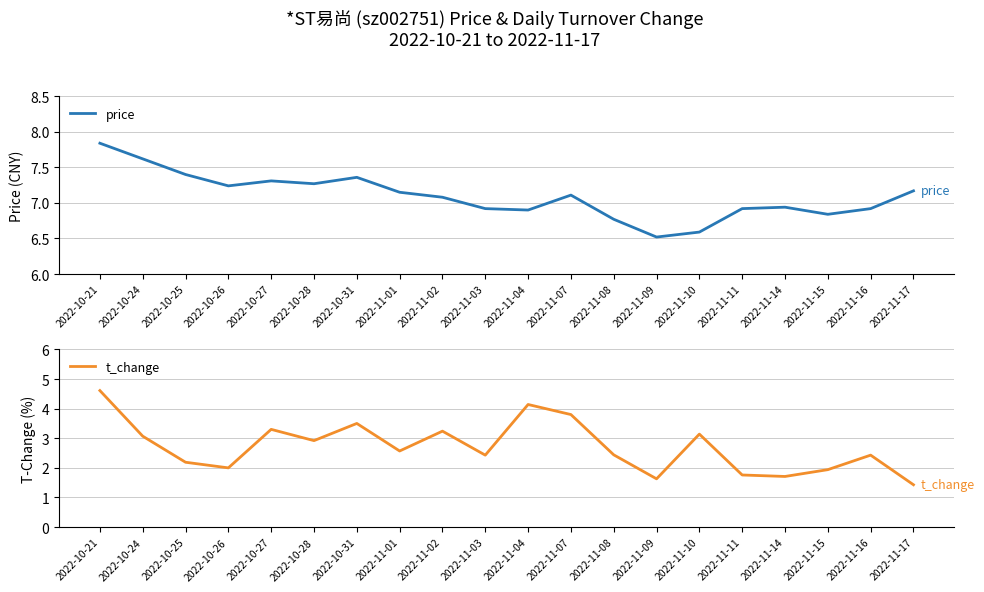

Where is the first local minimum for price?

2022-10-26